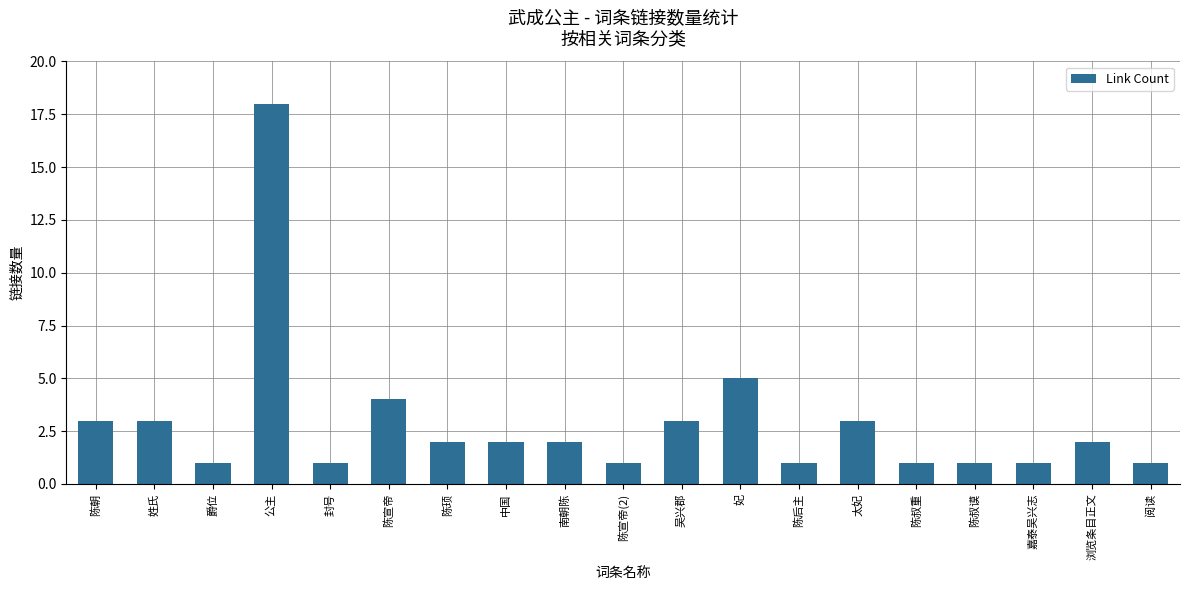

At which category does the chart reach its peak across all series?

公主